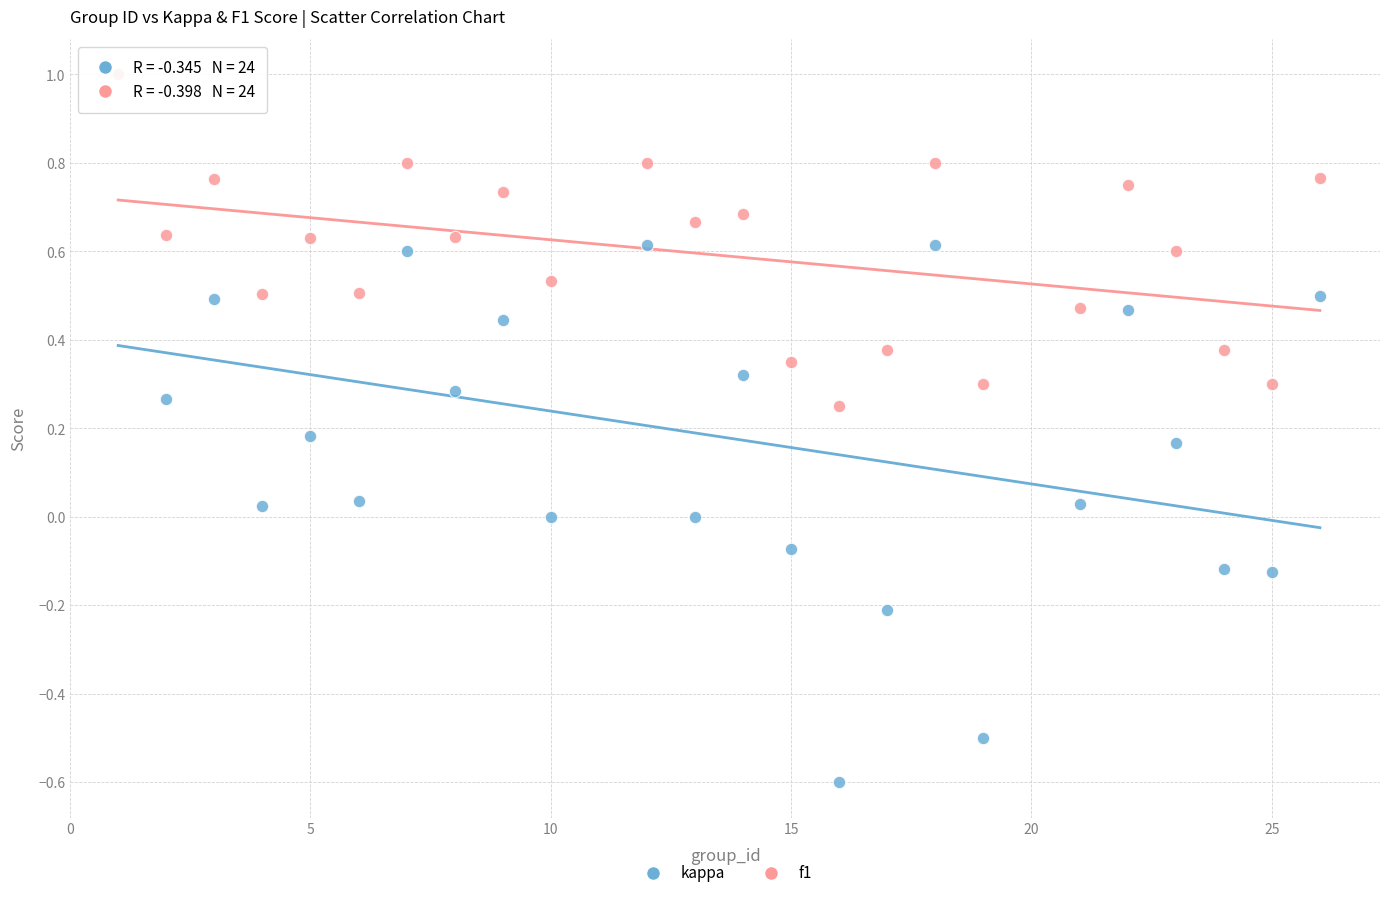

What are all the series names shown in the legend?

kappa, f1